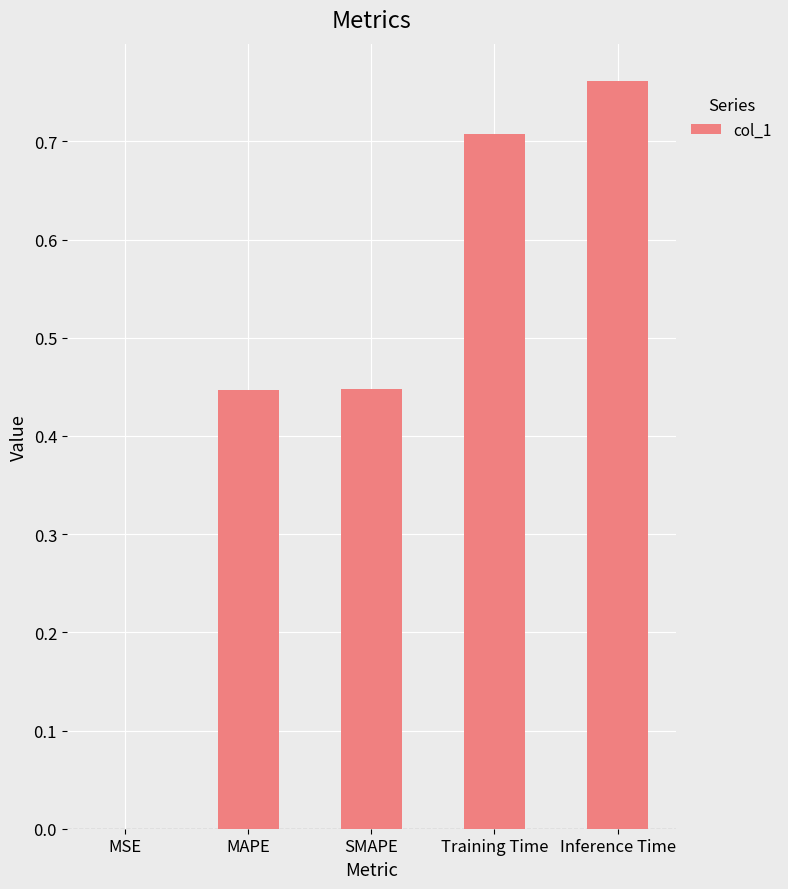

What is the change in value from MSE to Inference Time?

+0.8